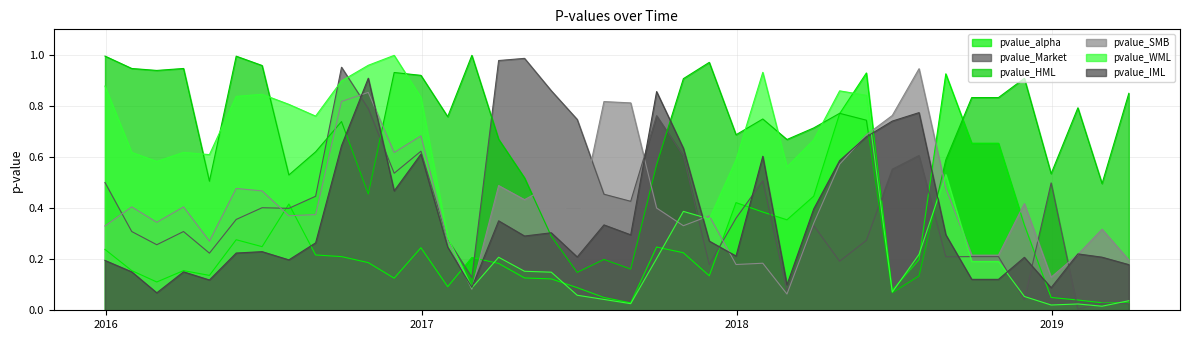

Where do pvalue_SMB and pvalue_HML first cross each other?

2016-08-31 and 2016-09-30